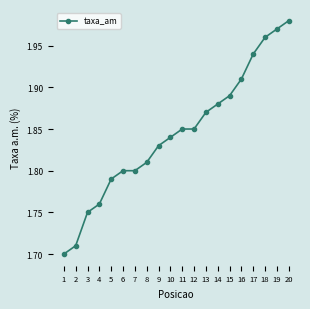

Which label corresponds to the largest value in the chart?

20